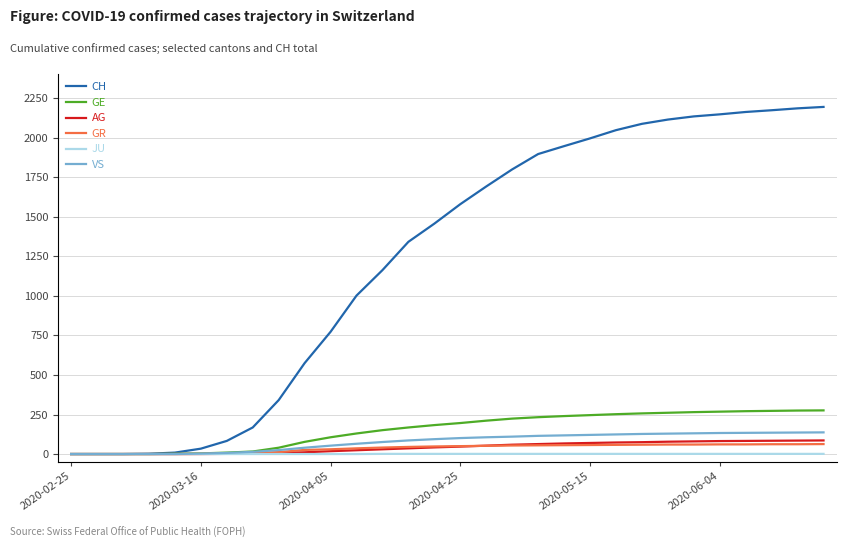

Which series has the largest total across all categories?

CH